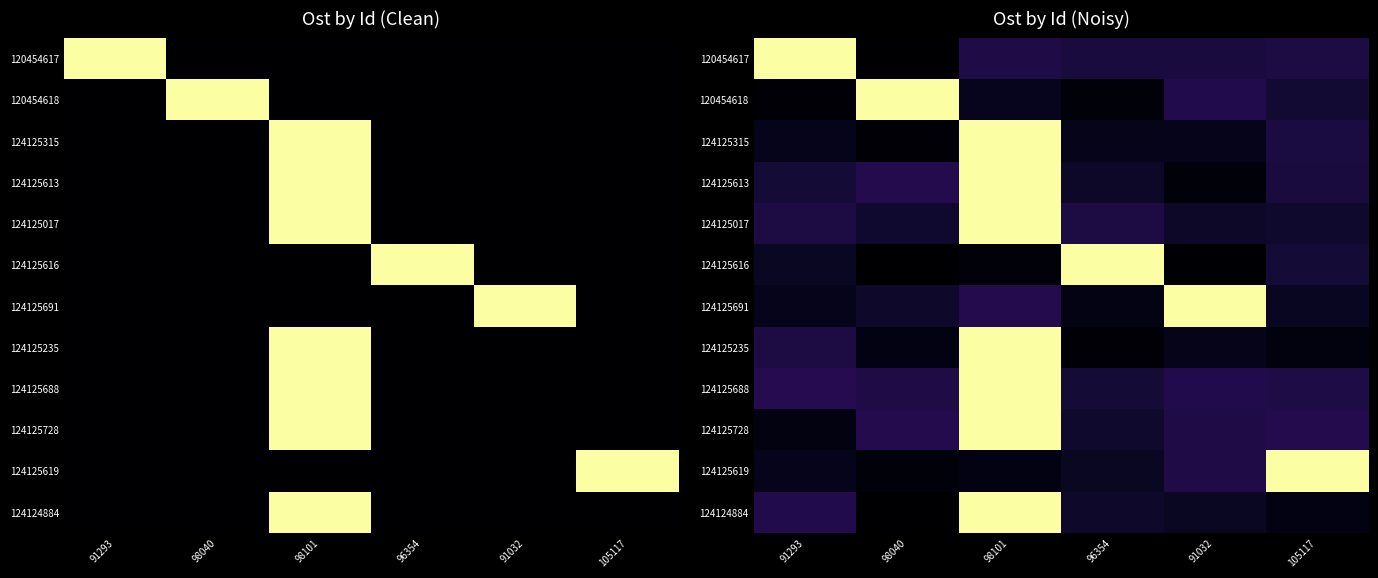

What is the difference between the highest and lowest values at 98101?

1.0